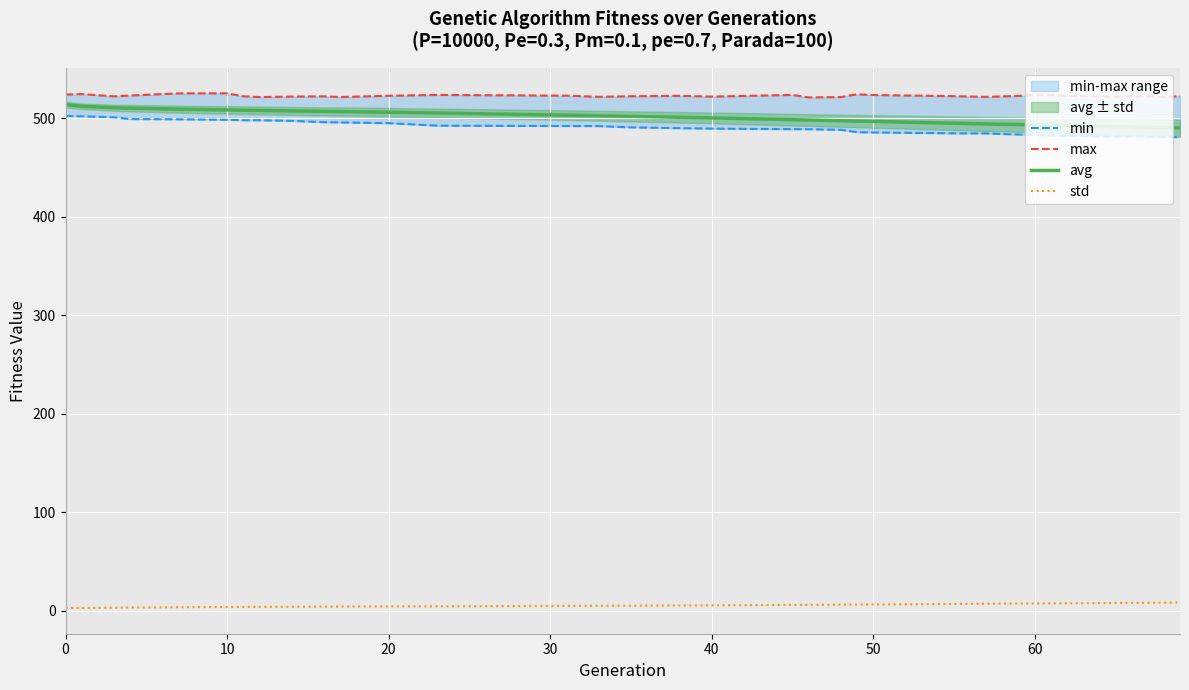

What is the minimum value for avg?

490.3